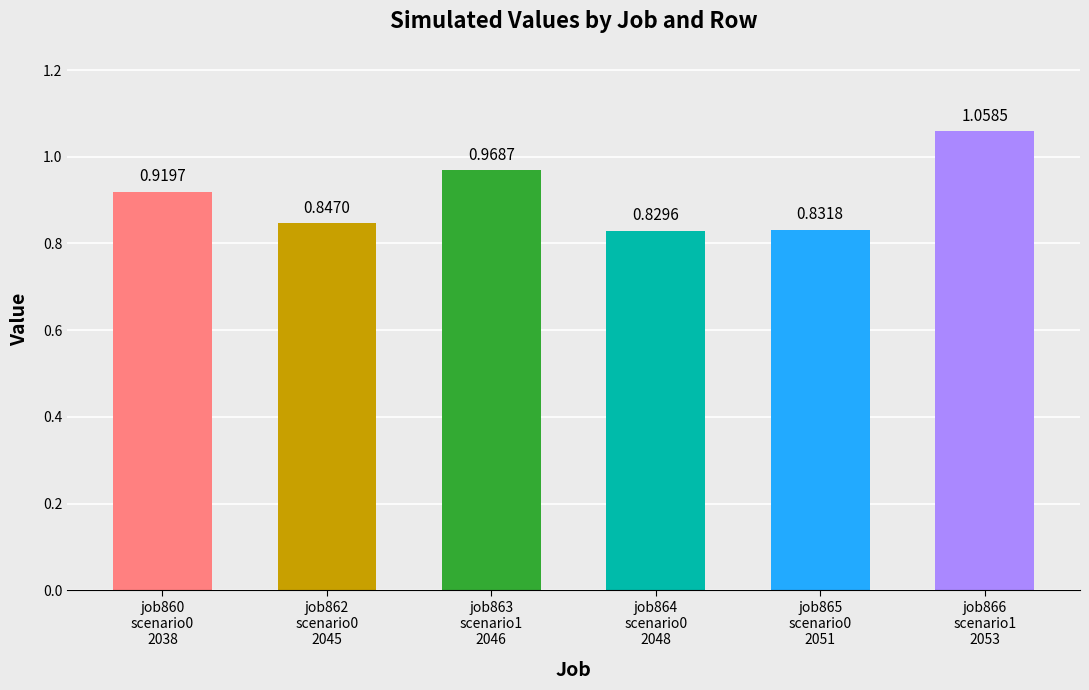

What is the change in value from job860
scenario0
2038 to job862
scenario0
2045?

-0.1